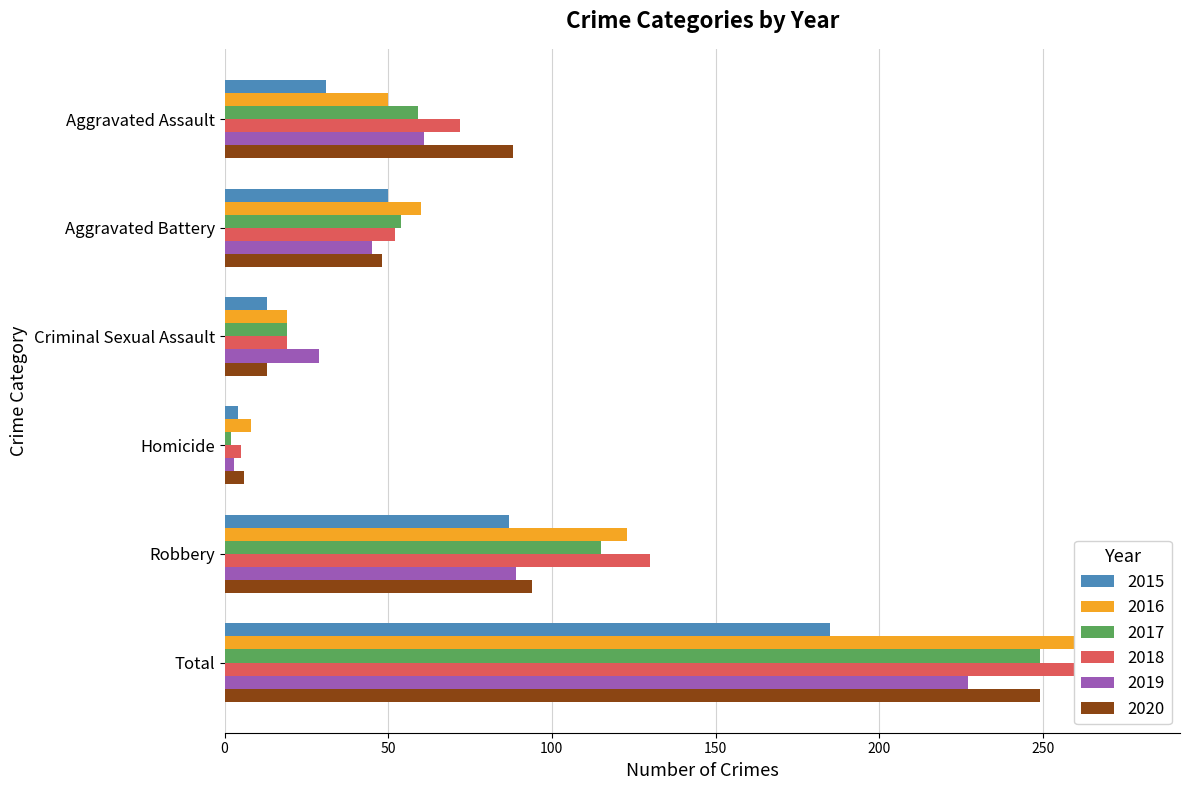

List the labels in order of 2018 value, largest first.

Total, Robbery, Aggravated Assault, Aggravated Battery, Criminal Sexual Assault, Homicide